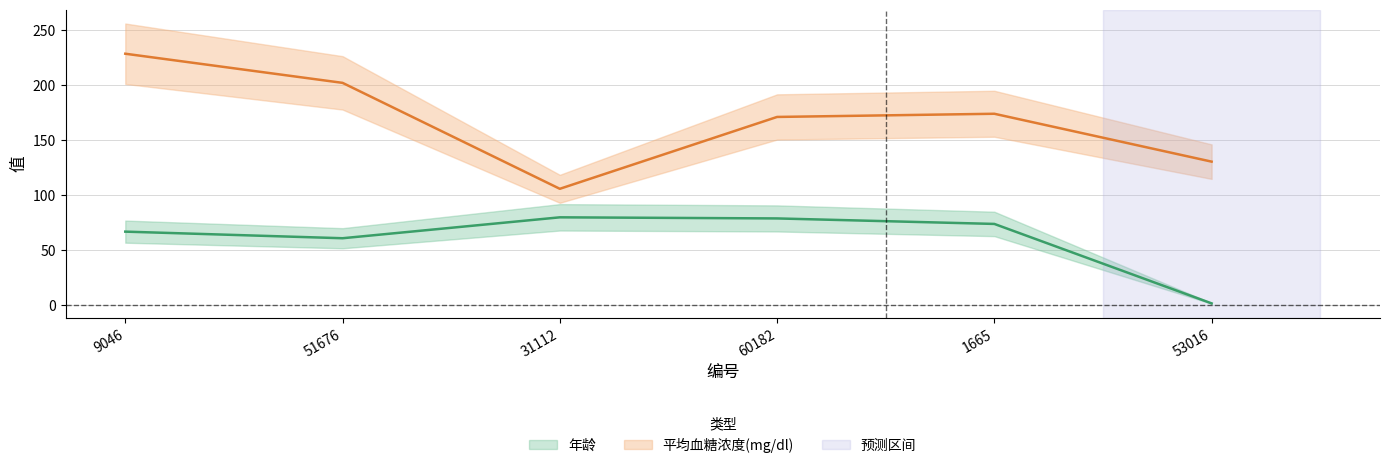

Which series has the widest spread of values?

平均血糖浓度(mg/dl)